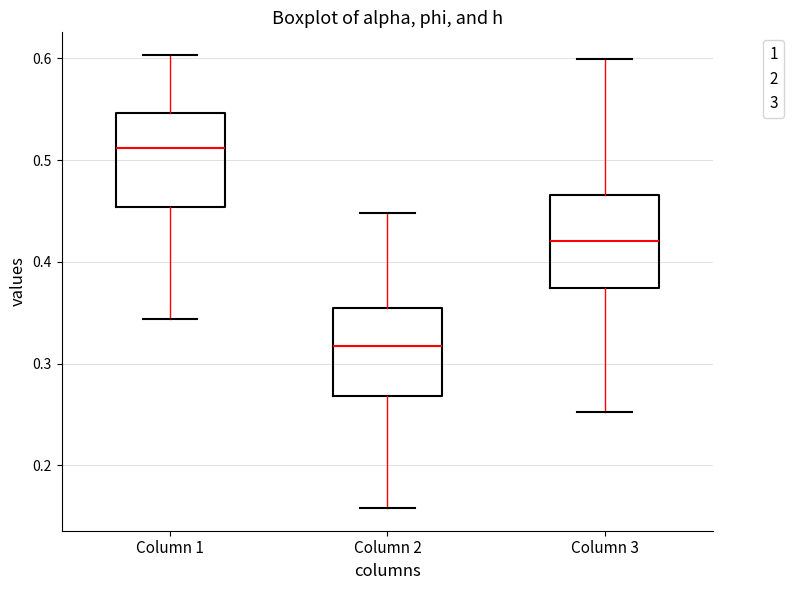

Which box's median line is the lowest?

Column 2